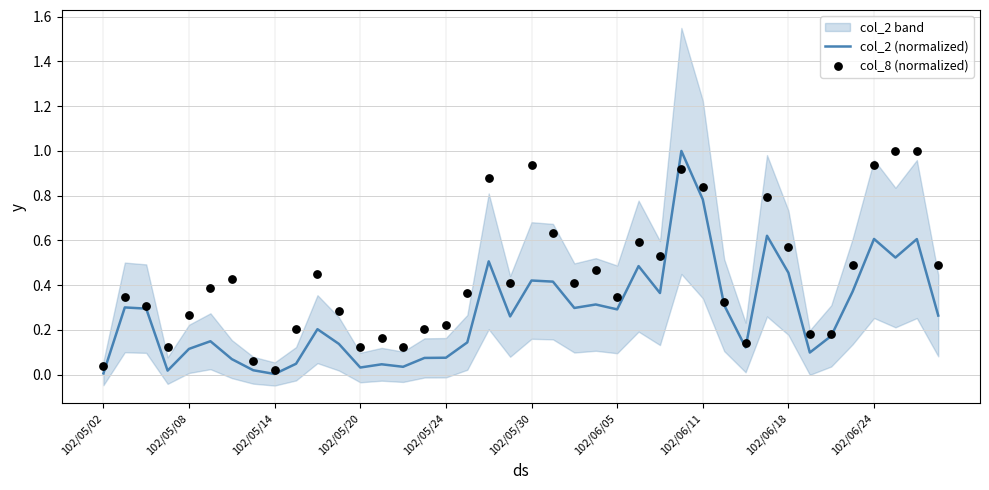

At which category is the sum across all series the highest?

27